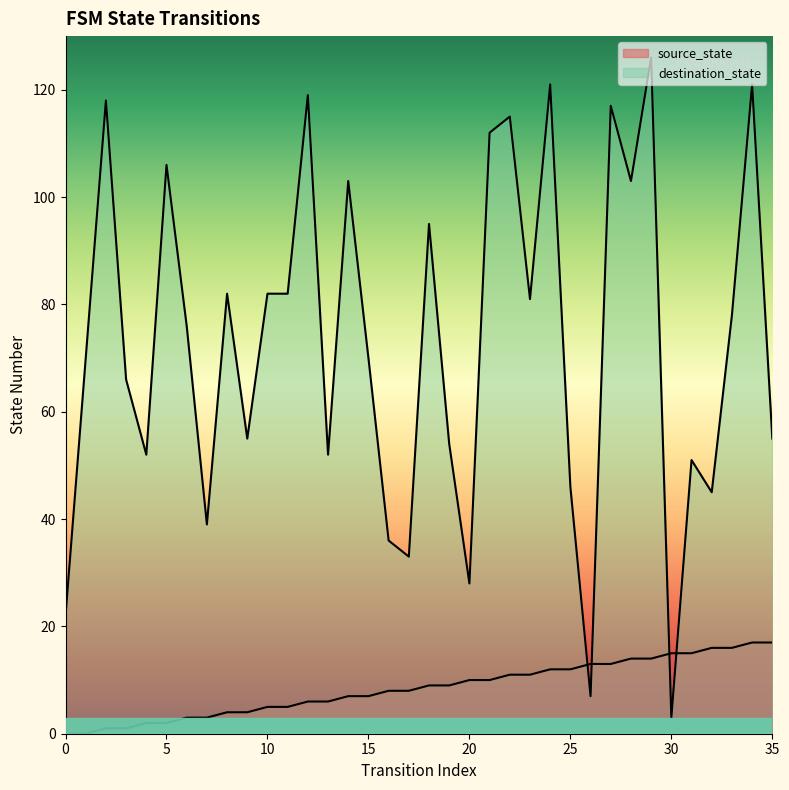

What are all the series names shown in the legend?

source_state, destination_state